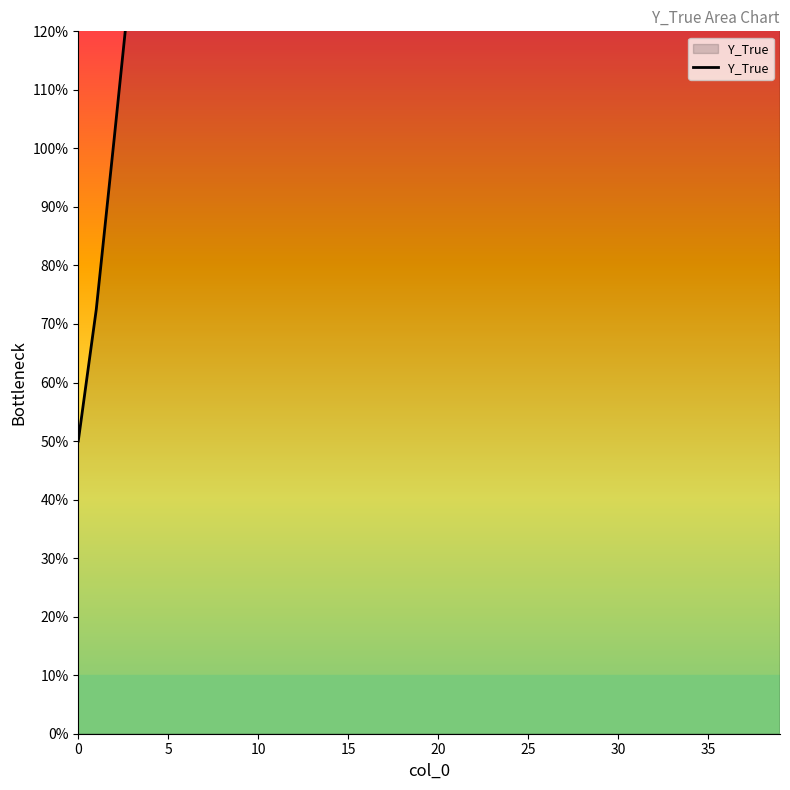

What is the ratio of the value at 11 to the value at 30?

1.2